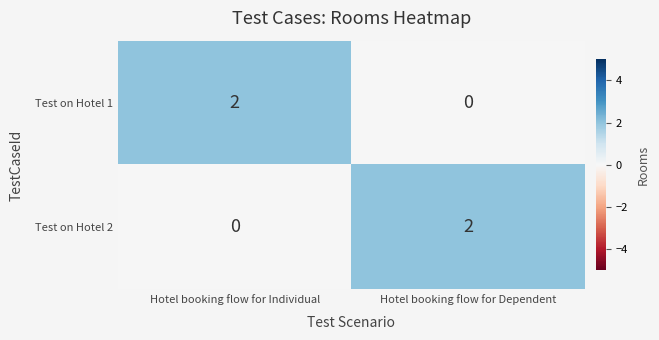

Is the value of Test on Hotel 2 at Hotel booking flow for Individual greater than the value of Test on Hotel 1 at Hotel booking flow for Individual?

No